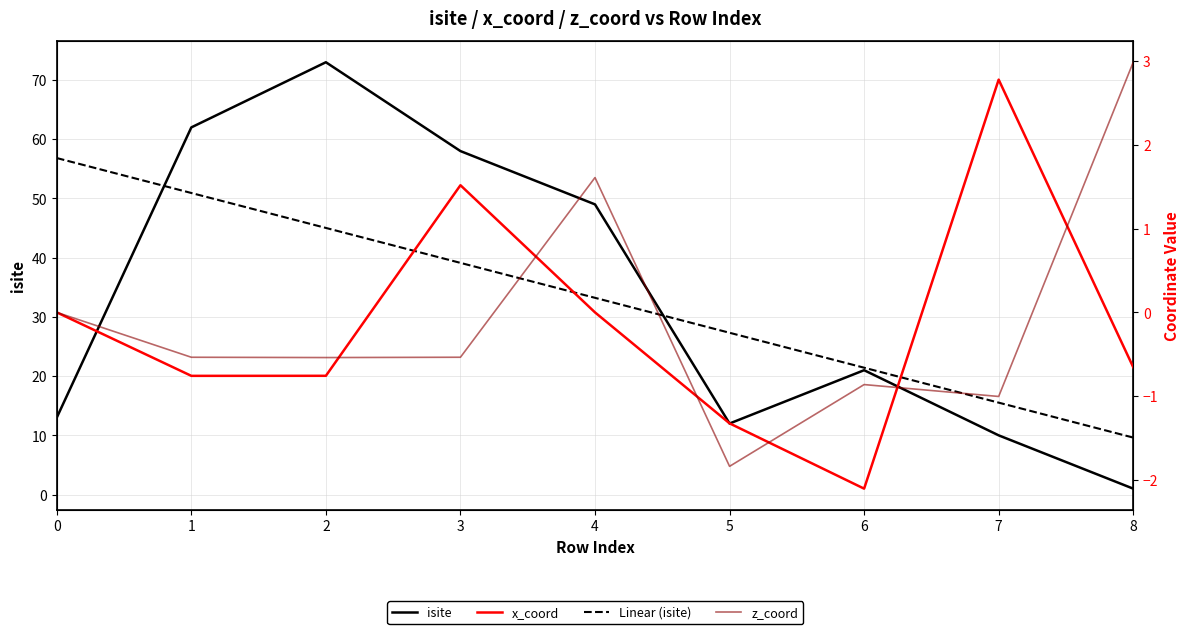

Which series has the widest spread of values?

isite